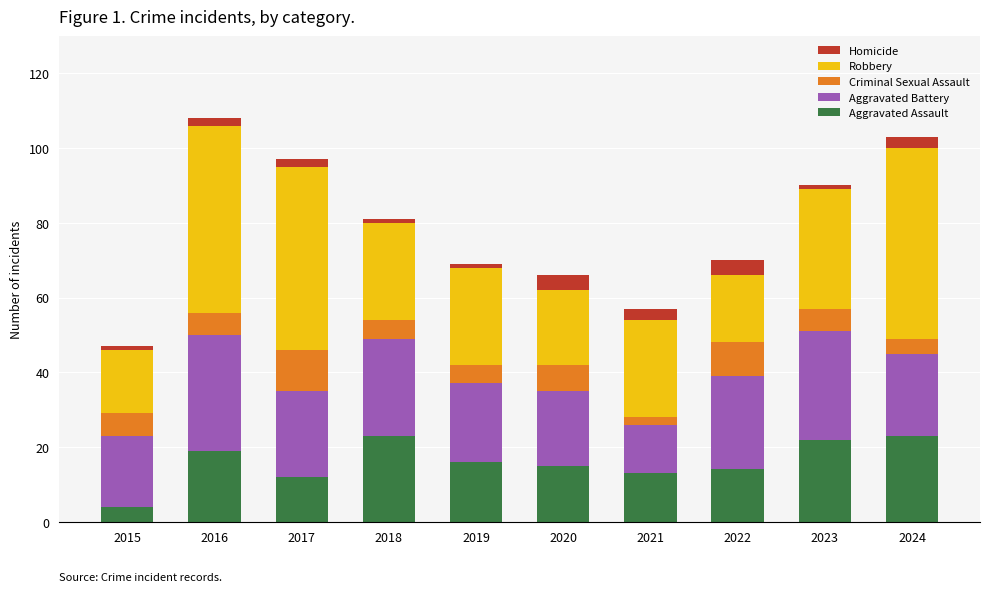

Is it true that Aggravated Assault equals 19 at 2016?

True